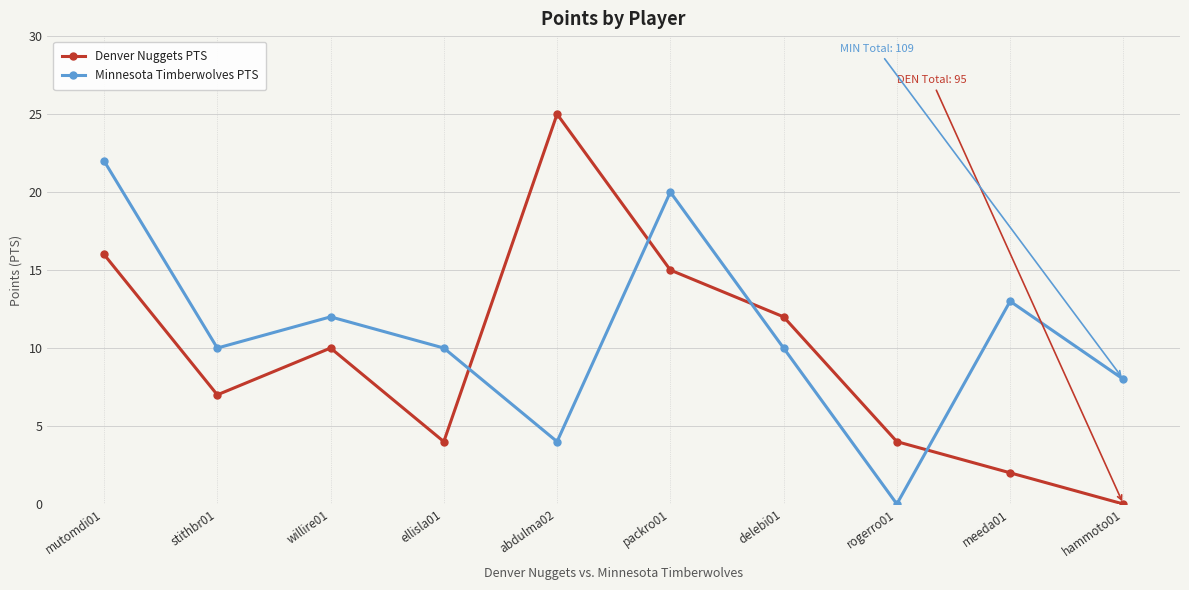

The Denver Nuggets PTS series shows 3 at packro01. True or false?

False